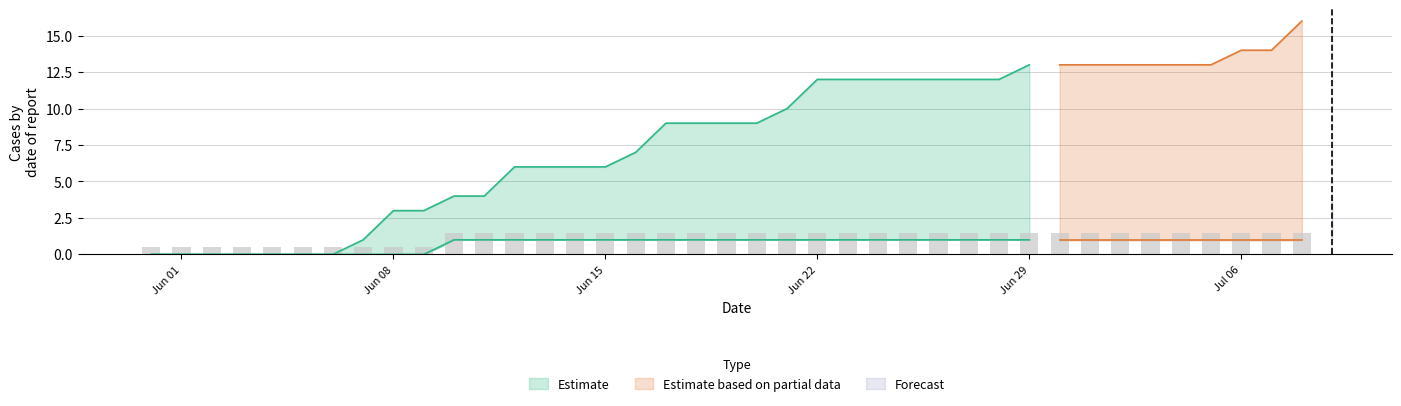

At how many categories does at least one series exceed 10?

18